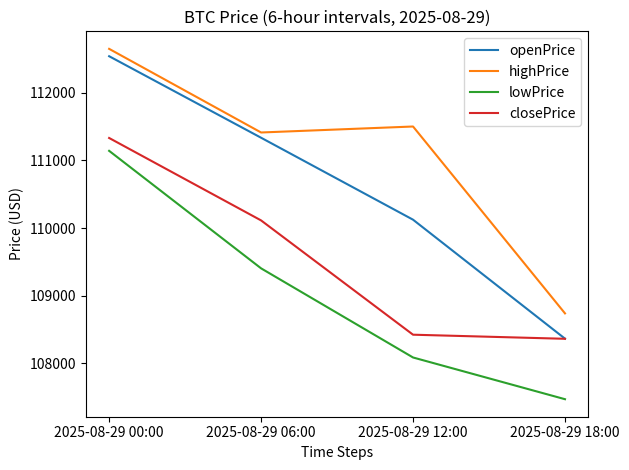

Is it true that lowPrice equals 107472.1 at 2025-08-29 18:00?

True